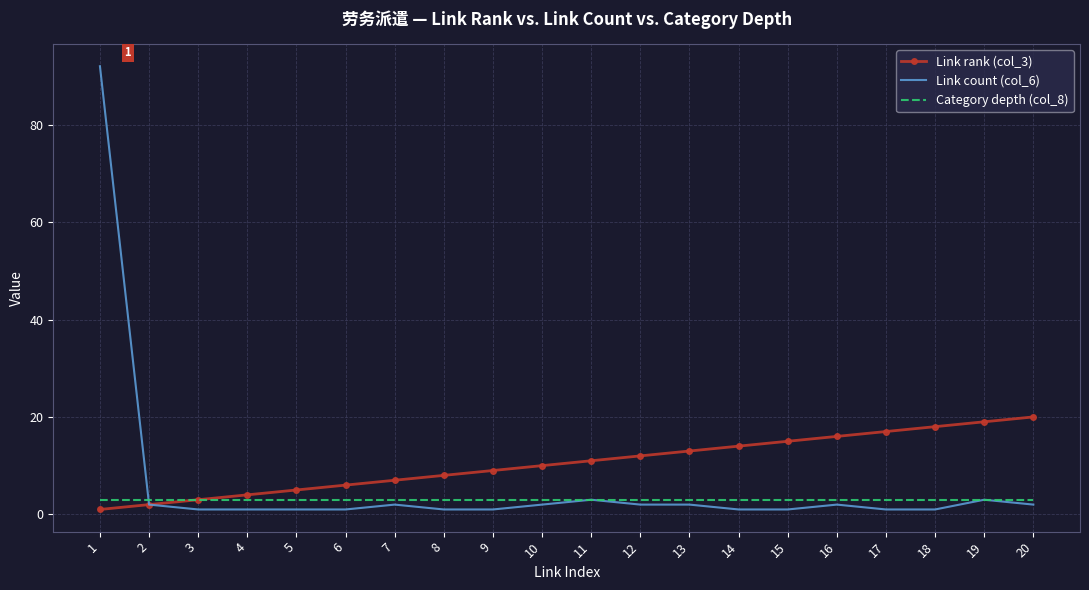

At which label is Link rank (col_3) closest to 10?

10